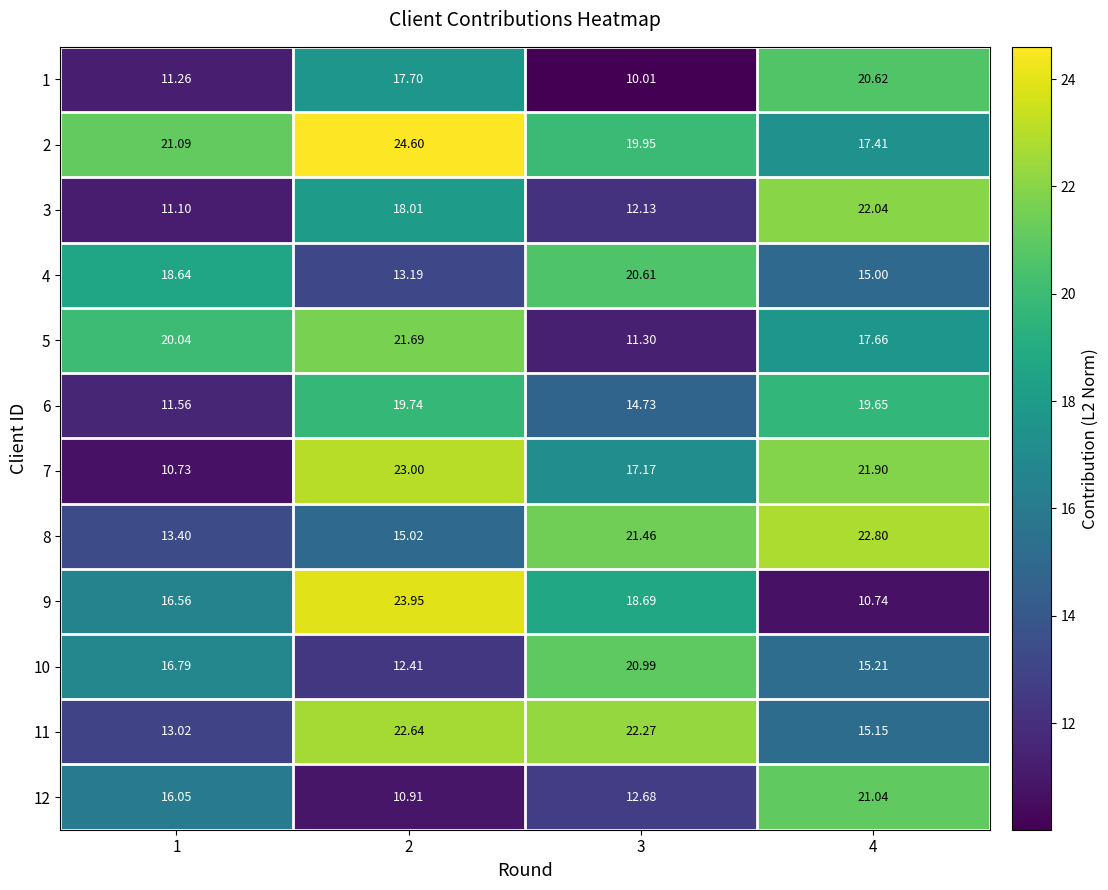

At which category does the chart reach its minimum across all series?

3